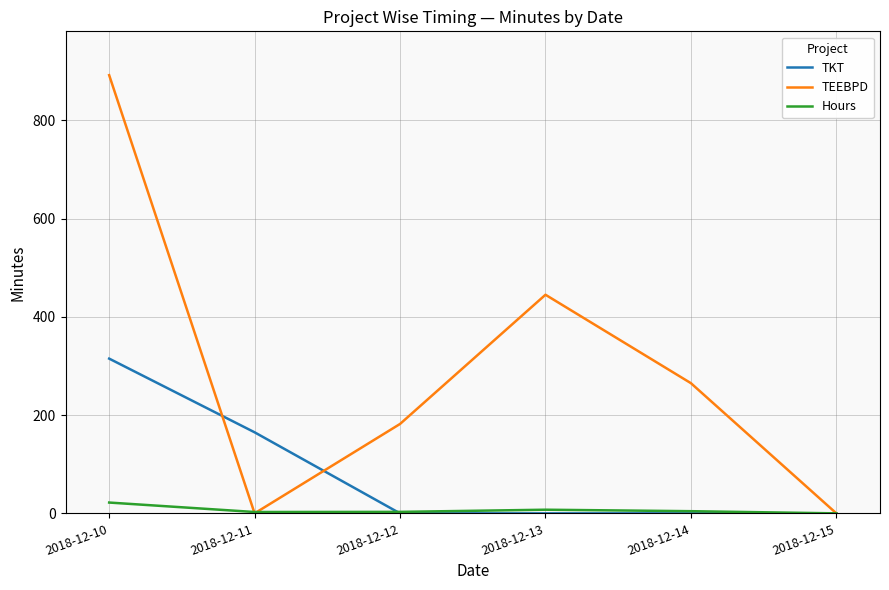

Where does the TEEBPD series first go above 264?

2018-12-10